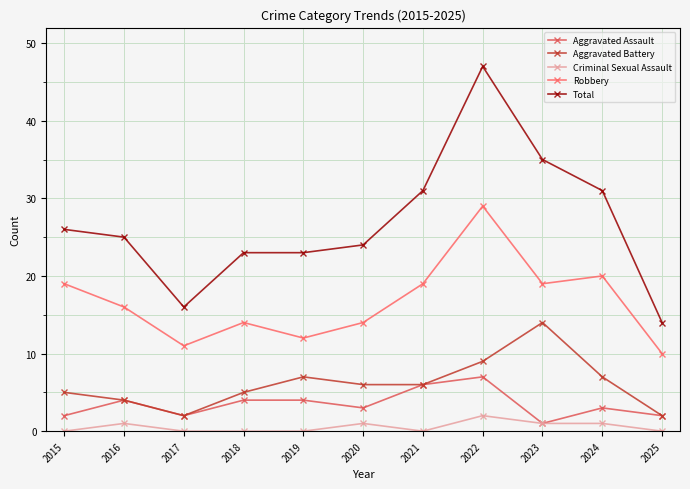

At which label does Robbery first exceed 16?

2015